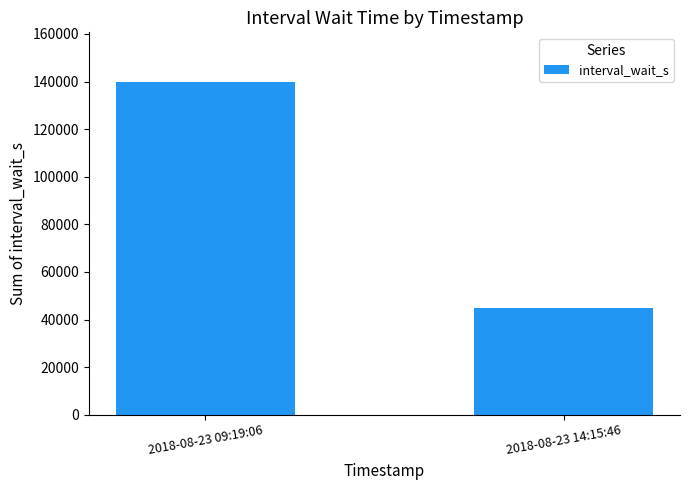

What is the label of the 2nd bar from the left?

2018-08-23 14:15:46